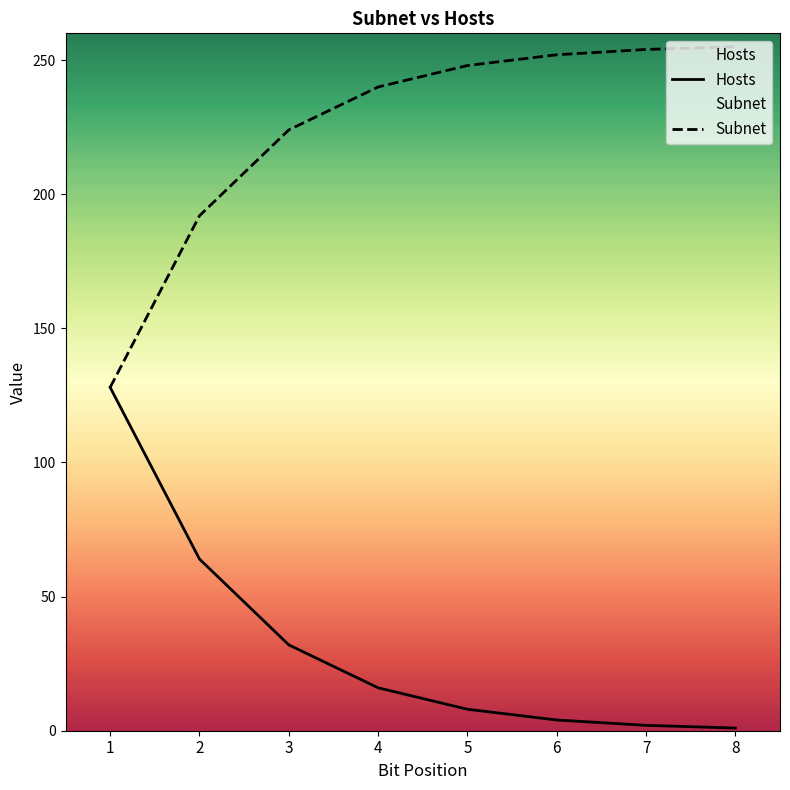

What are all the series names shown in the legend?

Hosts, Subnet